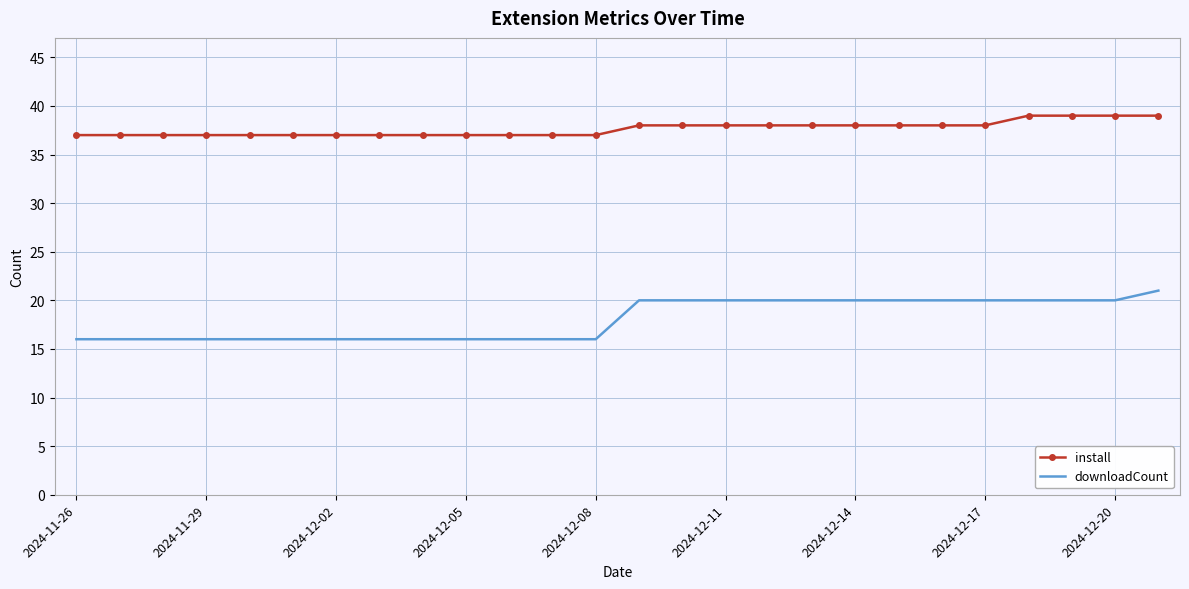

True or false: downloadCount and install intersect in this chart.

False